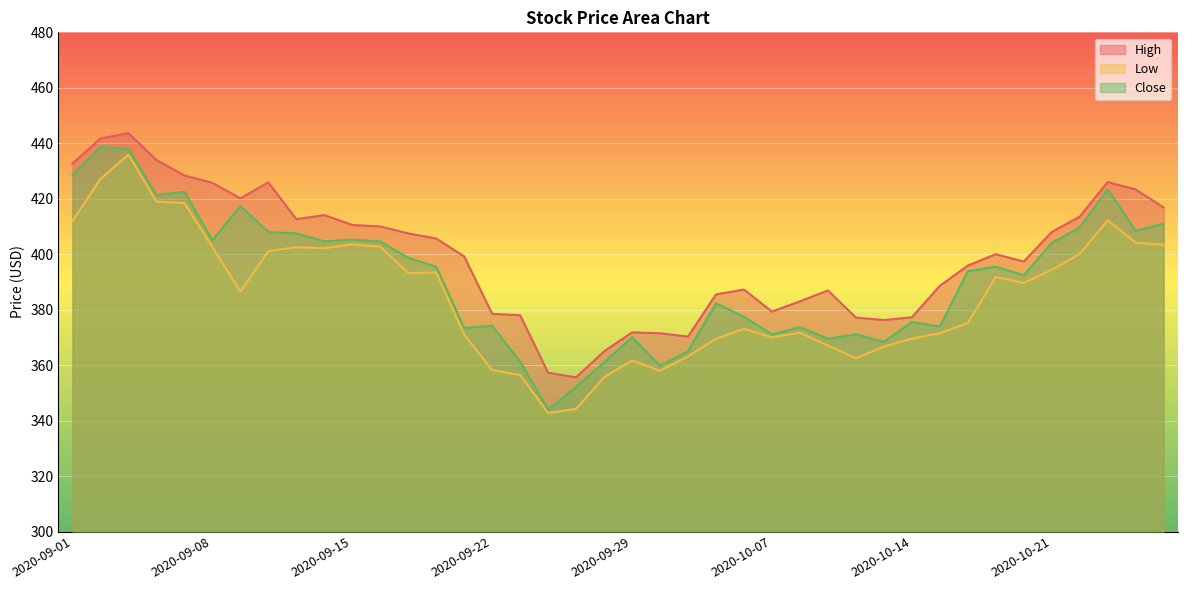

How many lines are shown in the chart?

3